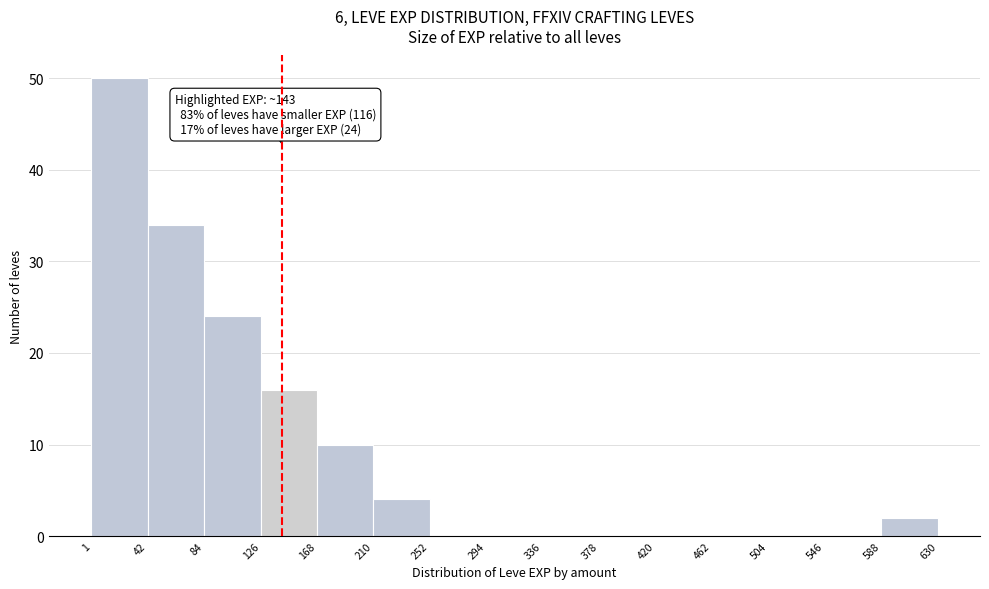

Over which range of the x-axis is the bar tallest?

1 to 42